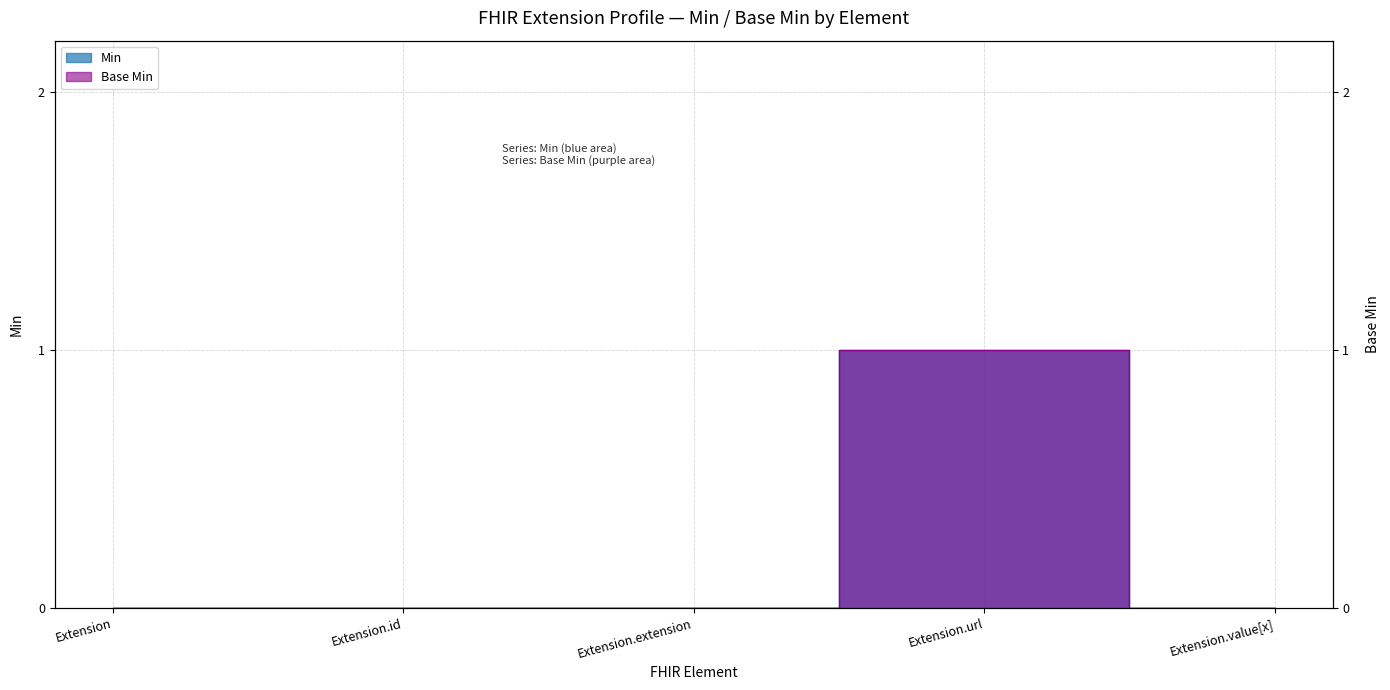

Reading left to right, transcribe all the data shown in this chart.

Min: Extension=0	Extension.id=0	Extension.extension=0	Extension.url=1	Extension.value[x]=0
Base Min: Extension=0	Extension.id=0	Extension.extension=0	Extension.url=1	Extension.value[x]=0